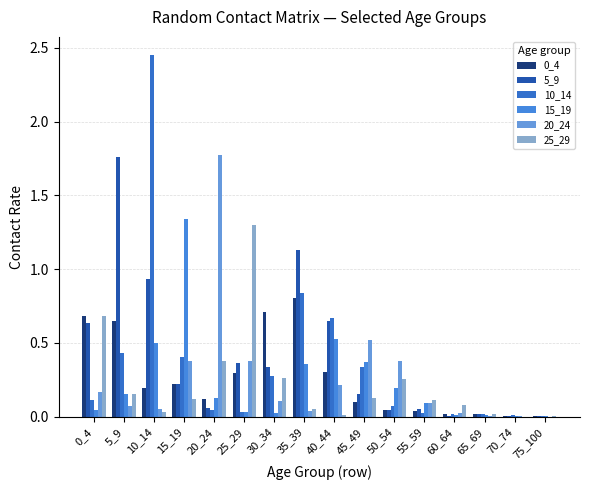

Is it true that 0_4 equals 0.0 at 60_64?

False